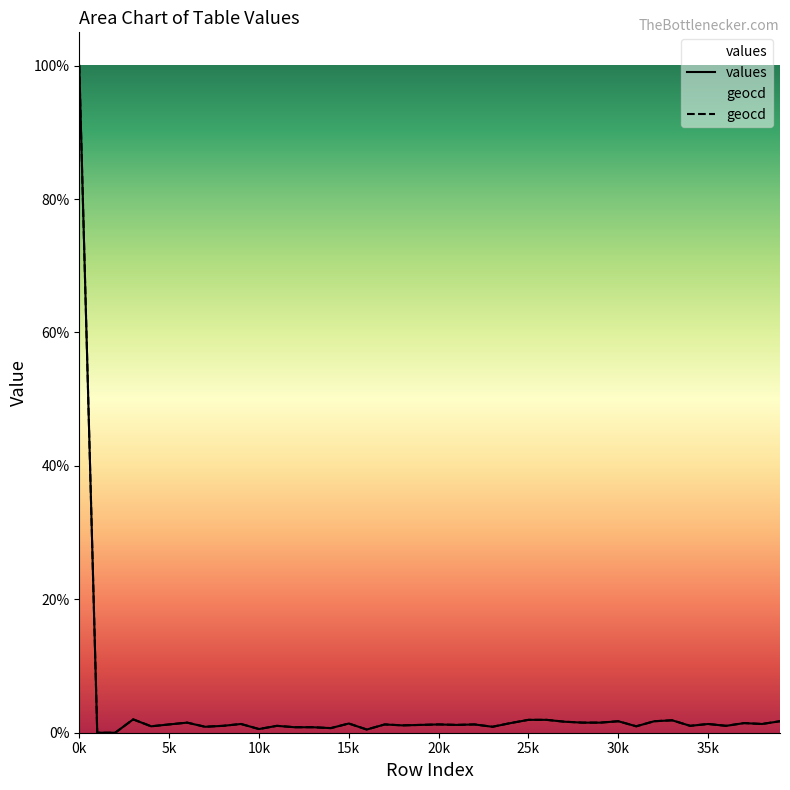

The value of values at 39 is 103.1. True or false?

False